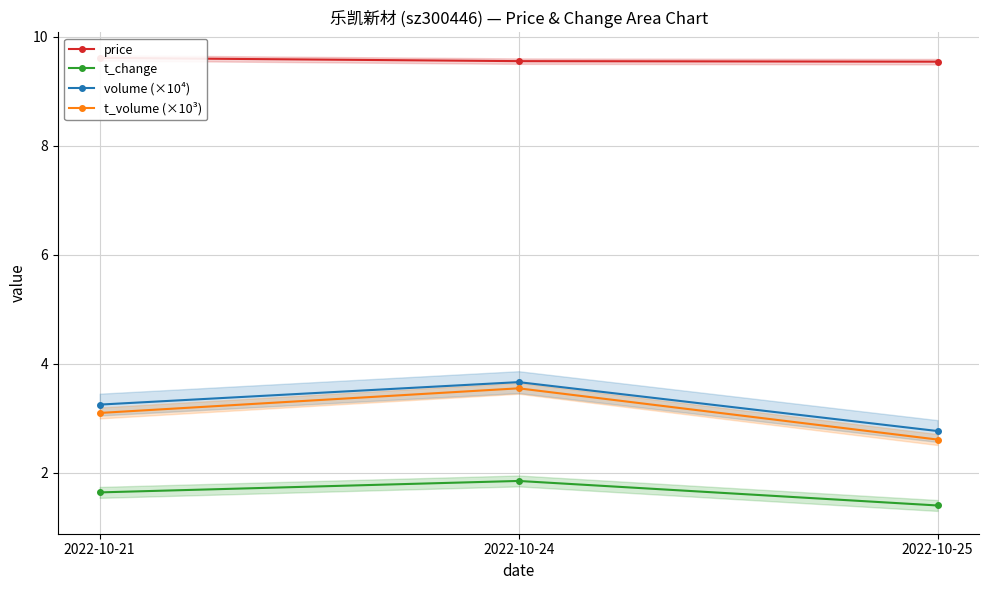

Which series has the widest spread of values?

t_volume (×10³)